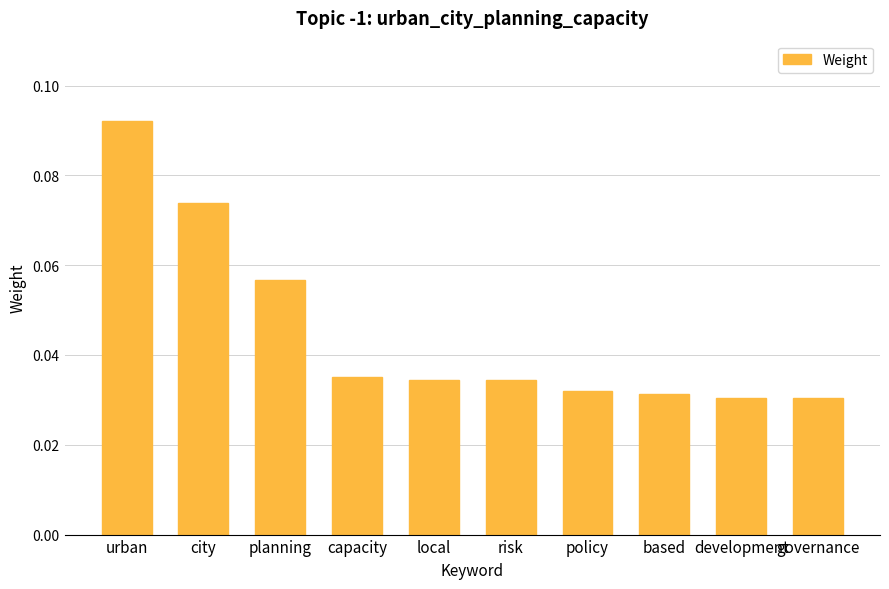

Which category has the highest value across all series?

urban